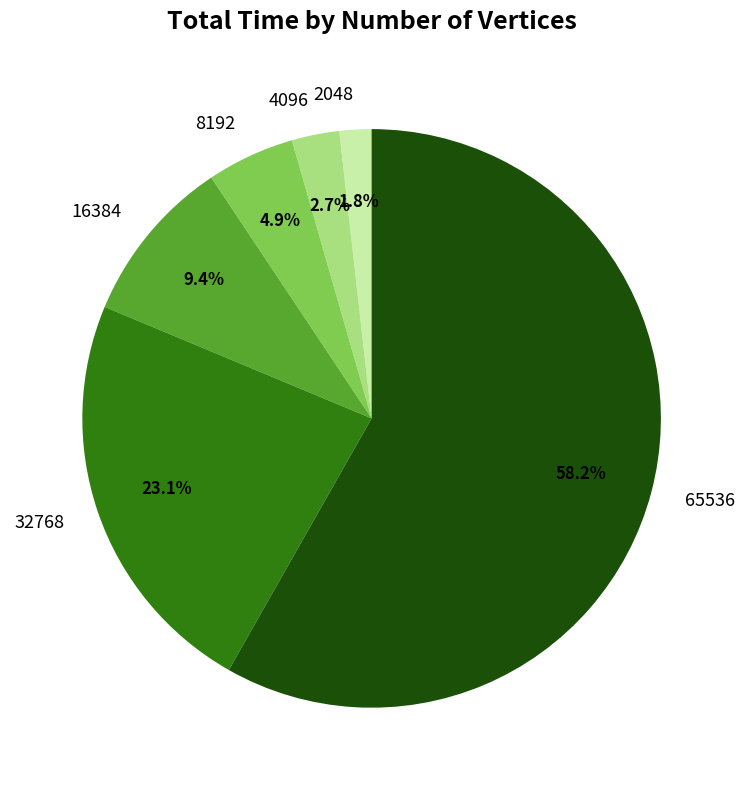

Does any single category account for the majority?

Yes